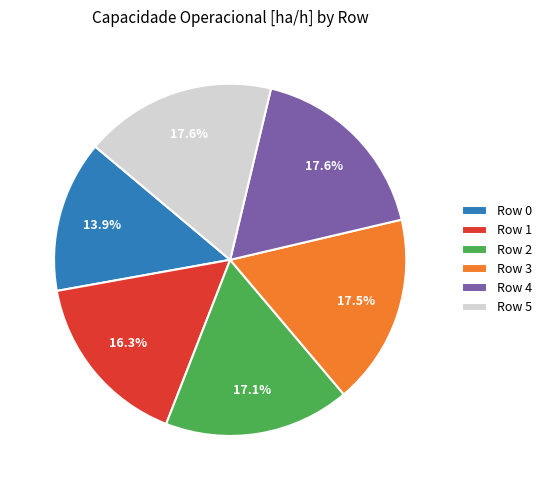

Which has a higher value, Row 1 or Row 4?

Row 4